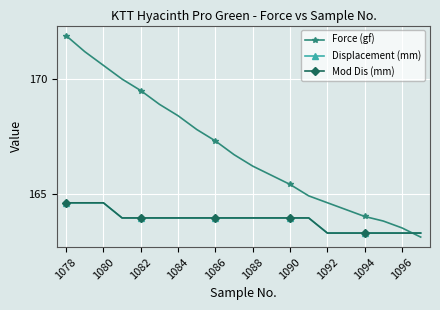

True or false: Displacement (mm) and Mod Dis (mm) intersect in this chart.

False